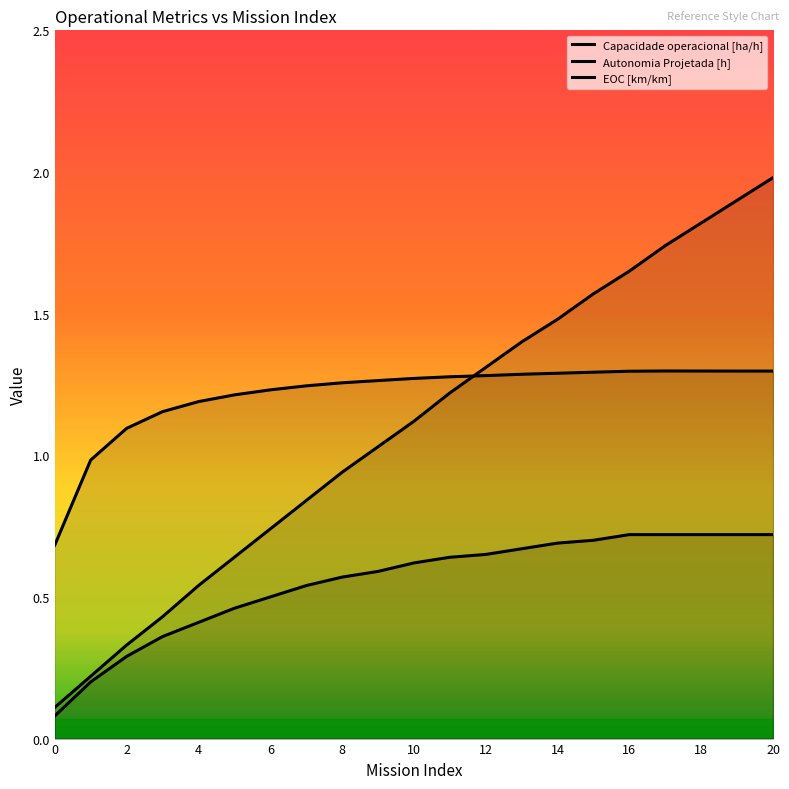

Is this an area chart (filled region under the line)?

No